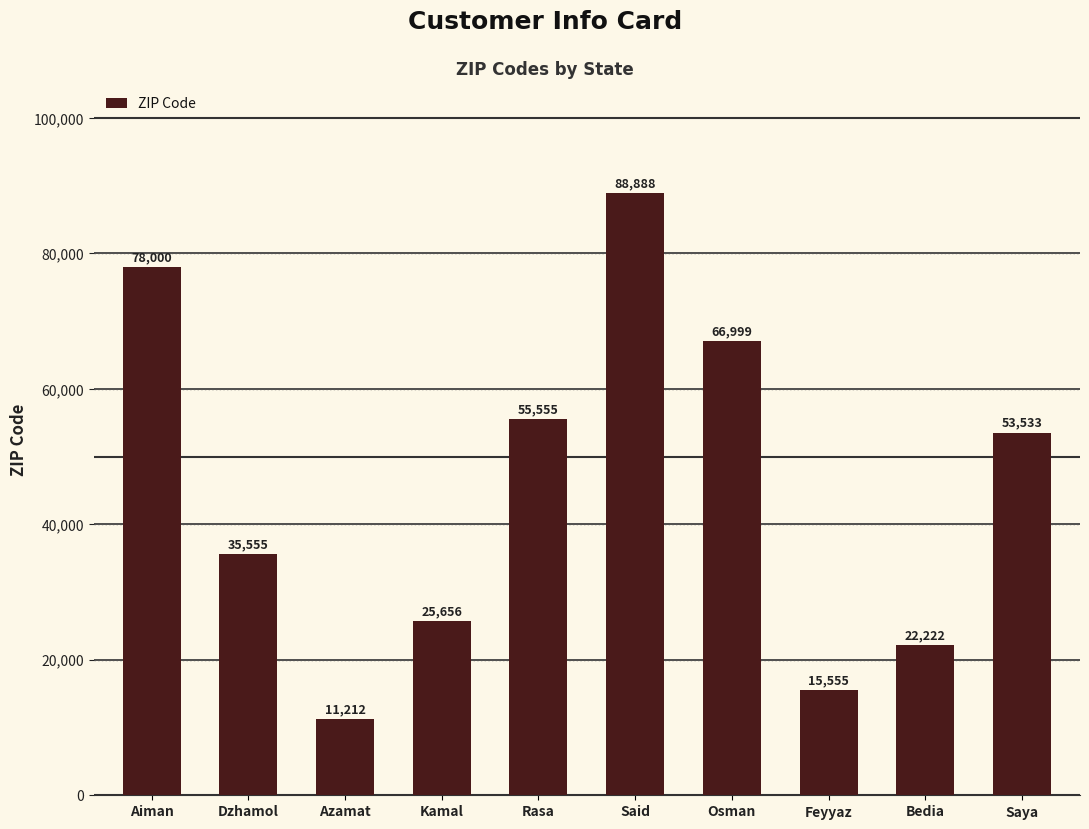

Approximately how many times larger is the value at Kamal compared to Rasa?

0.5